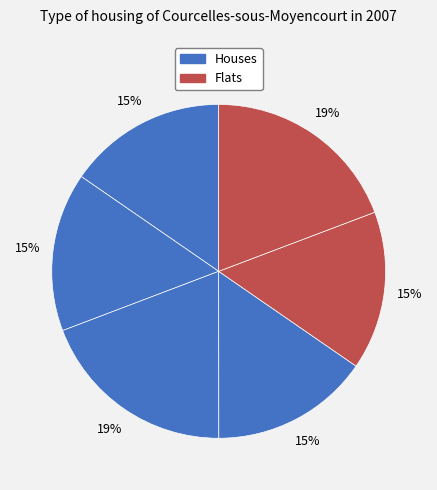

Is there any slice that represents more than half of the pie?

No